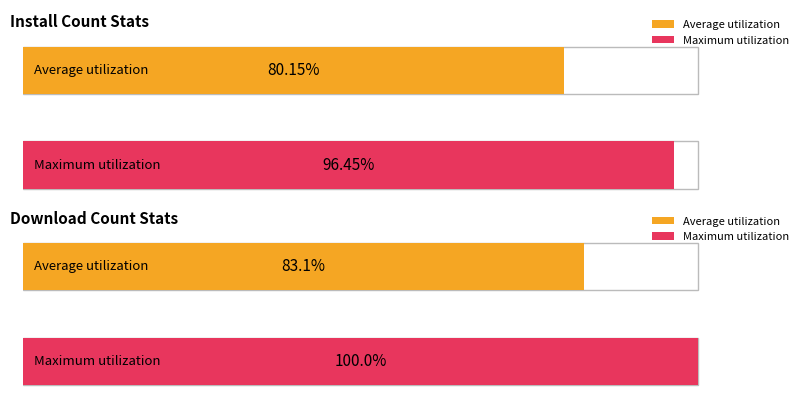

True or false: install has a value of 6657 at 2024-12-09.

False